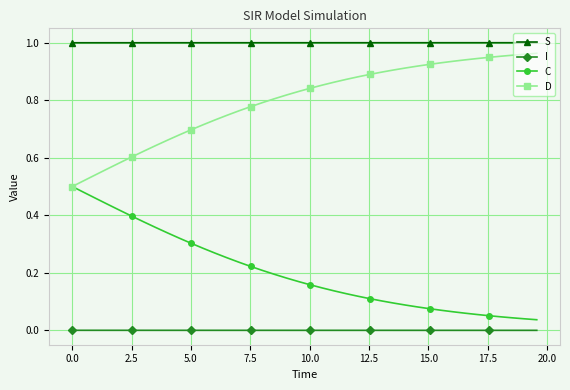

How many lines are shown in the chart?

4